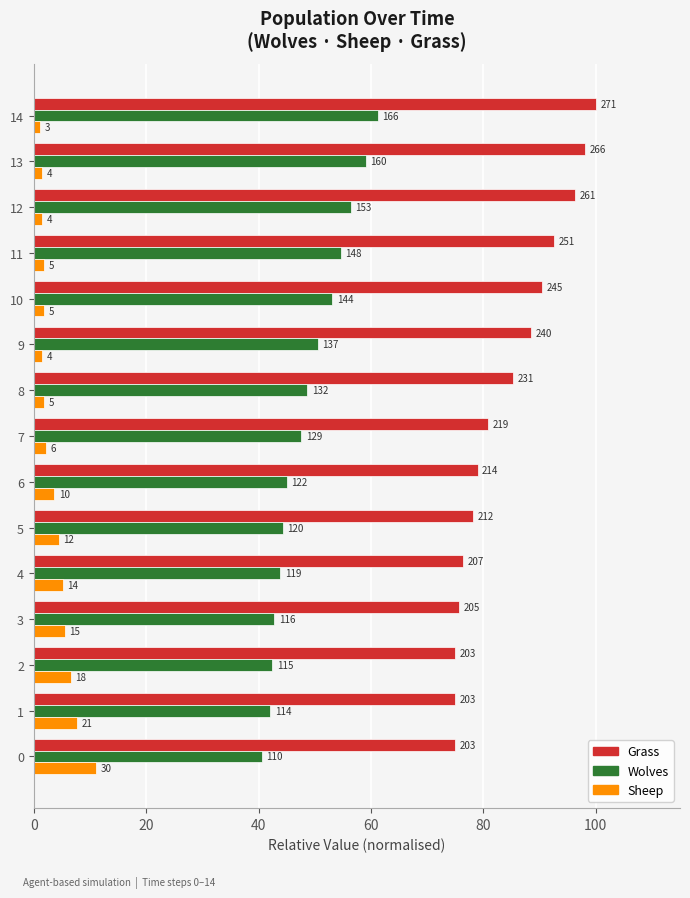

What are all the series names shown in the legend?

Grass, Wolves, Sheep